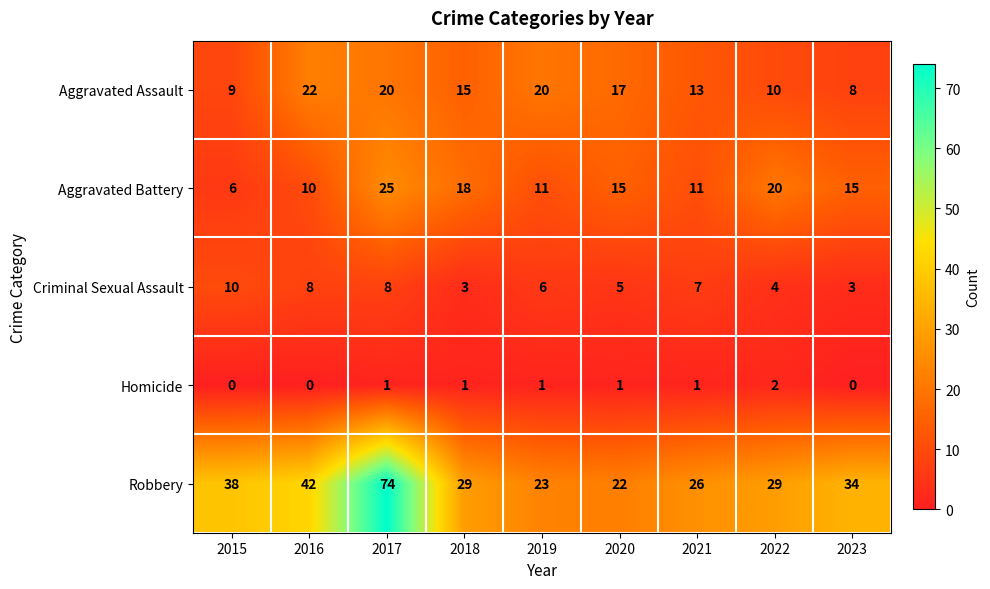

At how many categories does at least one series exceed 67?

1